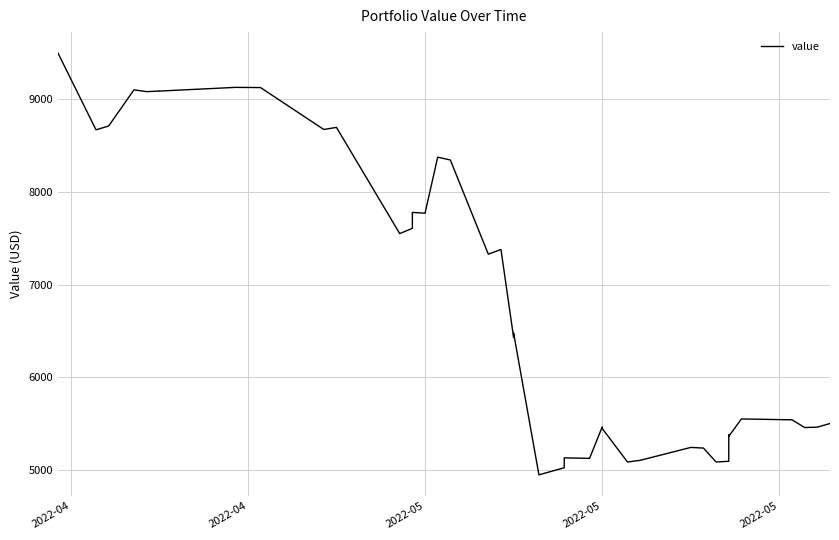

Which category has the highest value across all series?

2022-04